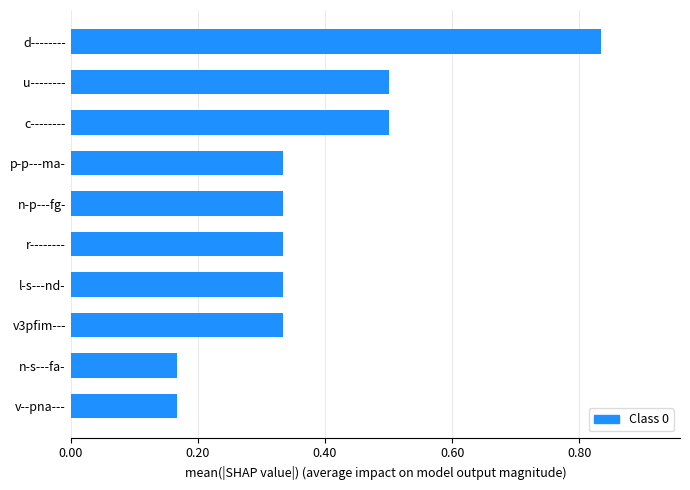

Count the values in the range 0 to 1.

10